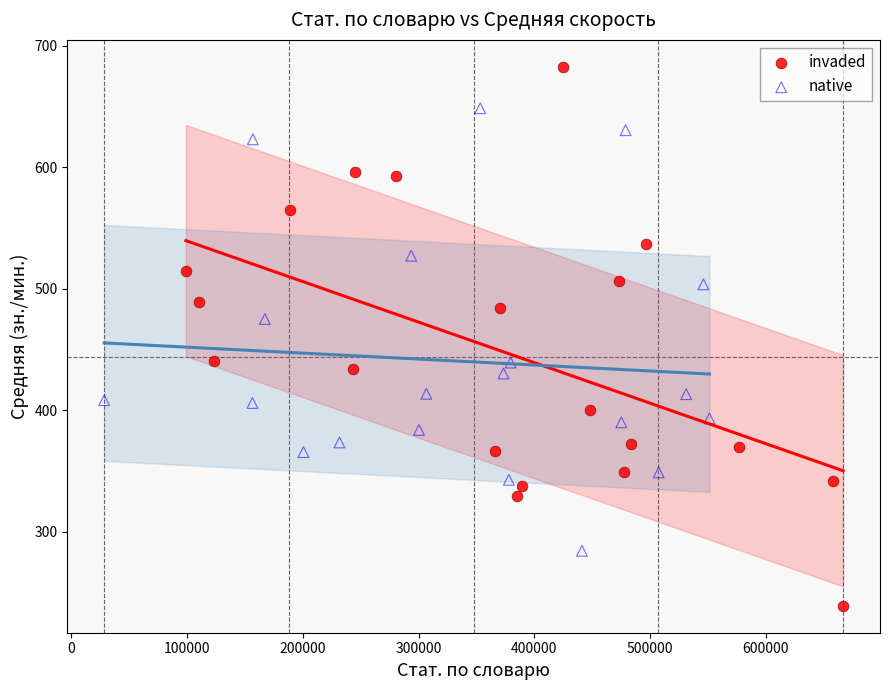

Which series contains the highest Y value?

invaded